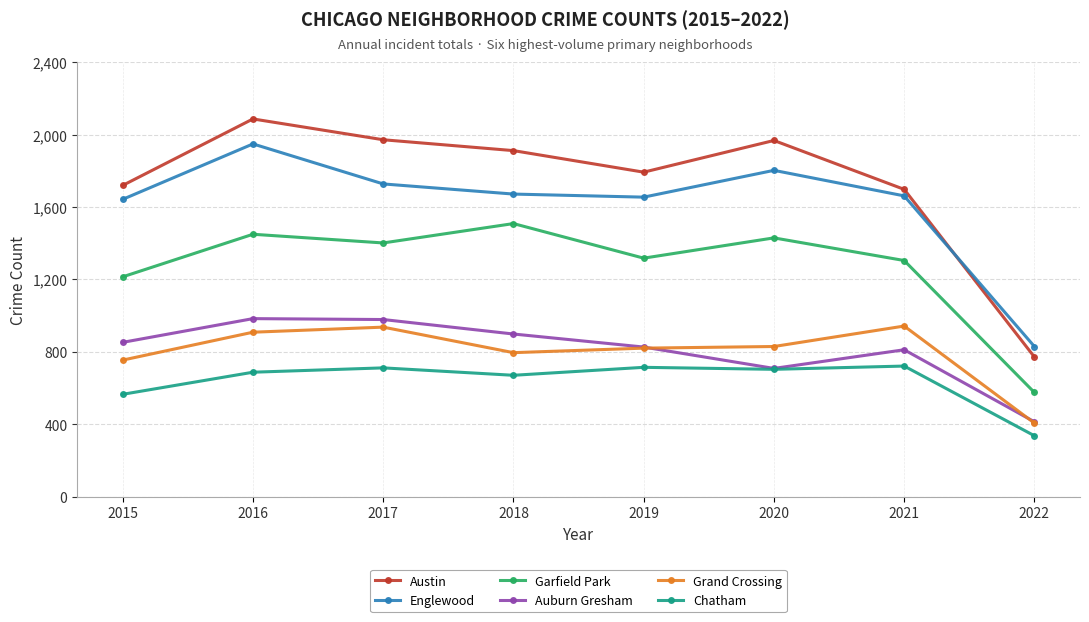

What is the difference between the maximum and second lowest values in the Austin series?

389